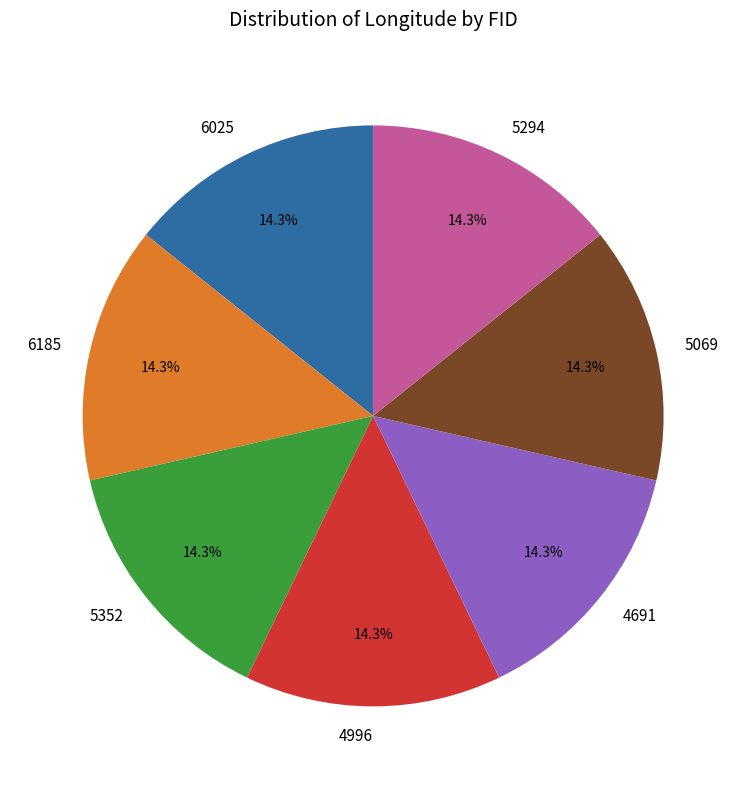

Approximately how many times larger is the value at 5294 compared to 6025?

1.0